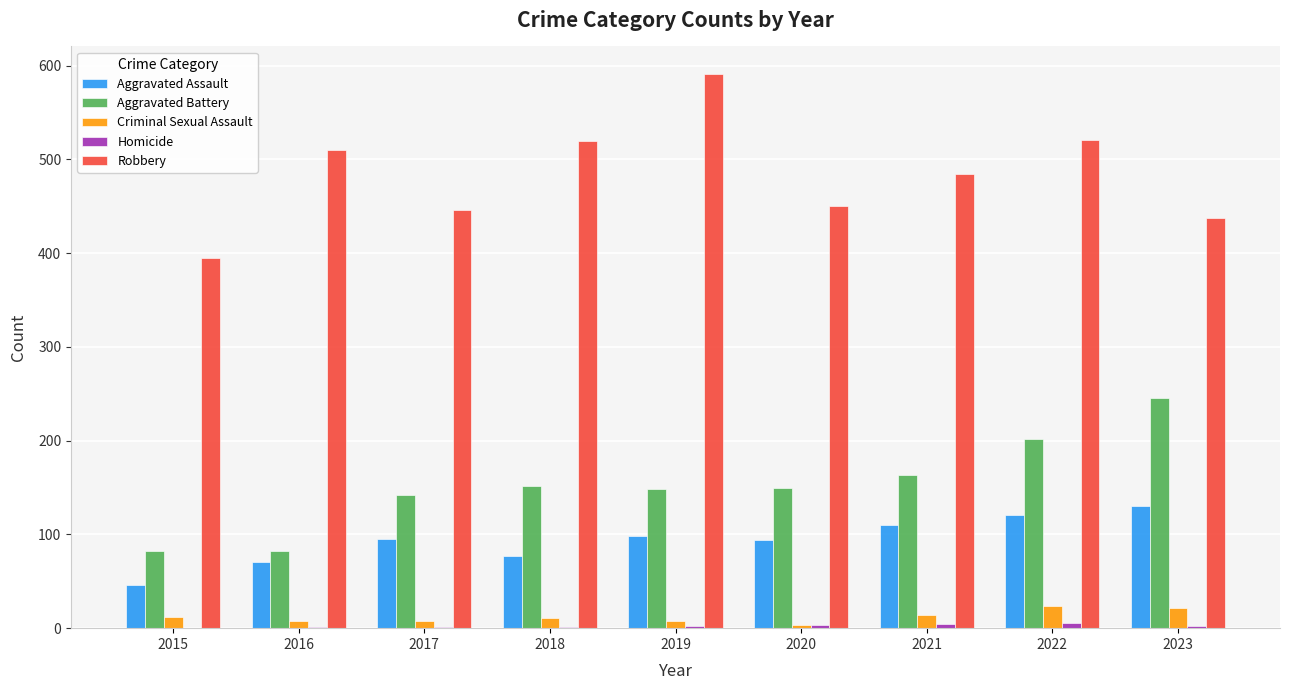

Are the bars grouped side by side (vs. stacked)?

Yes